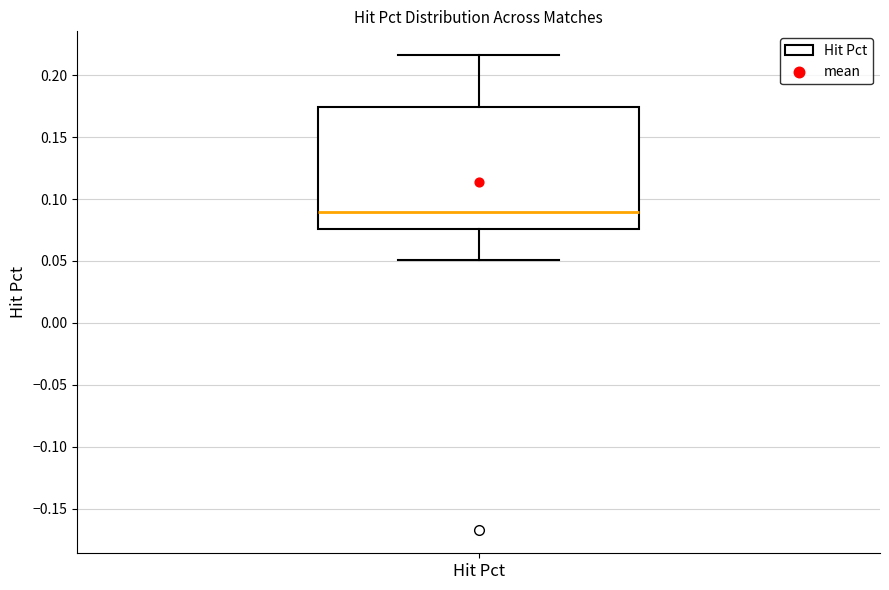

Transcribe this box plot: give where the median line is, the range the box spans, and where the two whiskers end, as read against the y-axis. The values are not printed on the chart, so give them approximately, as read against the axis.

median 0.090, box 0.075 to 0.175, whiskers 0.050 to 0.215